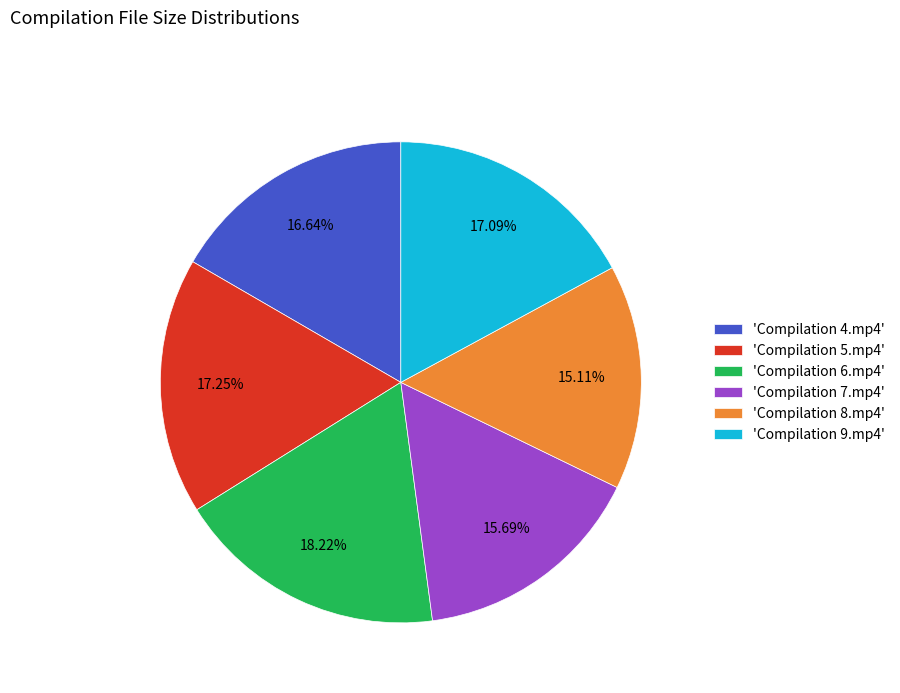

Between 'Compilation 8.mp4' and 'Compilation 4.mp4', which is larger?

'Compilation 4.mp4'